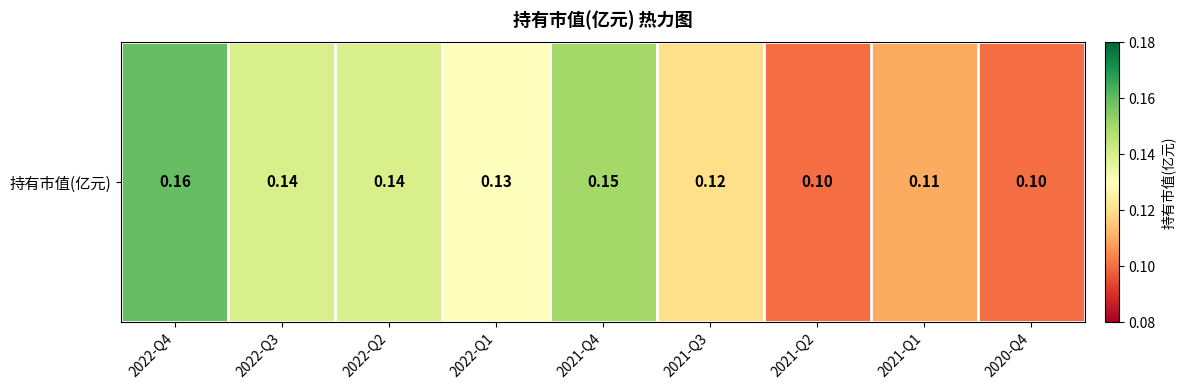

Is it true that the value at 2021-Q1 is 0.0?

False